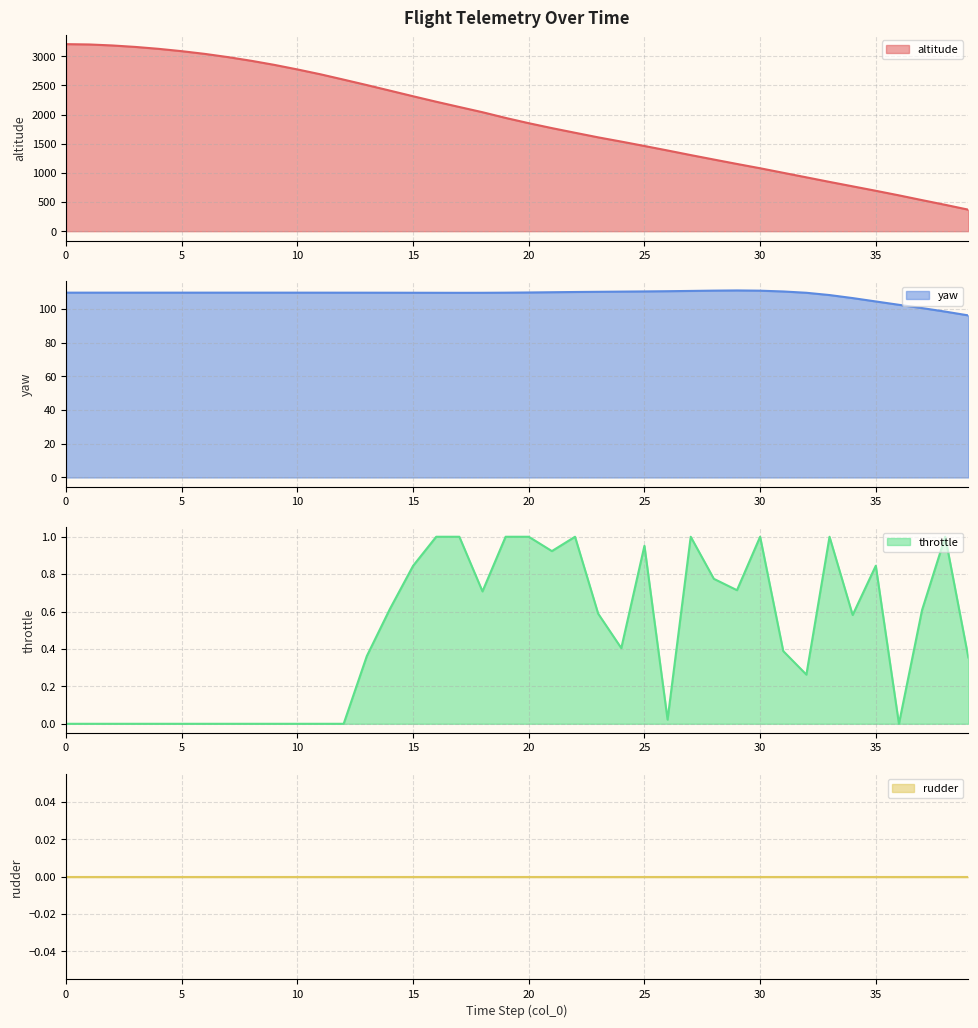

What is the value of the throttle point at the 32nd from the left?

0.4